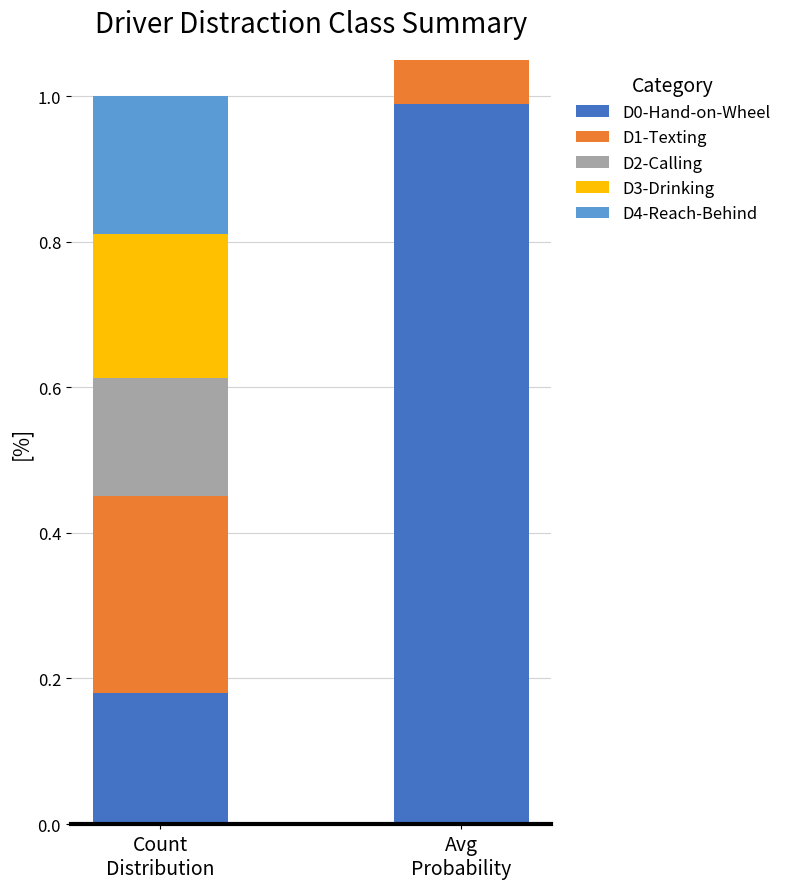

How many groups of bars are there?

2